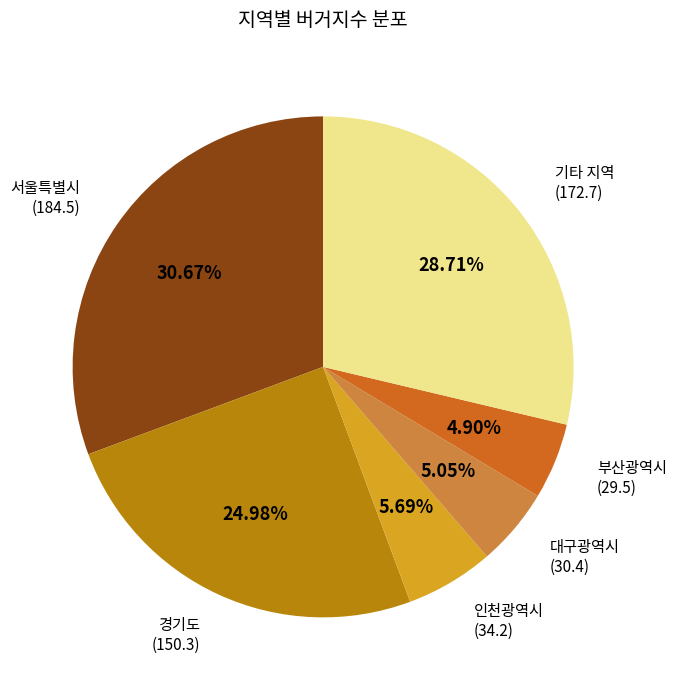

Is there a majority slice in this chart?

No